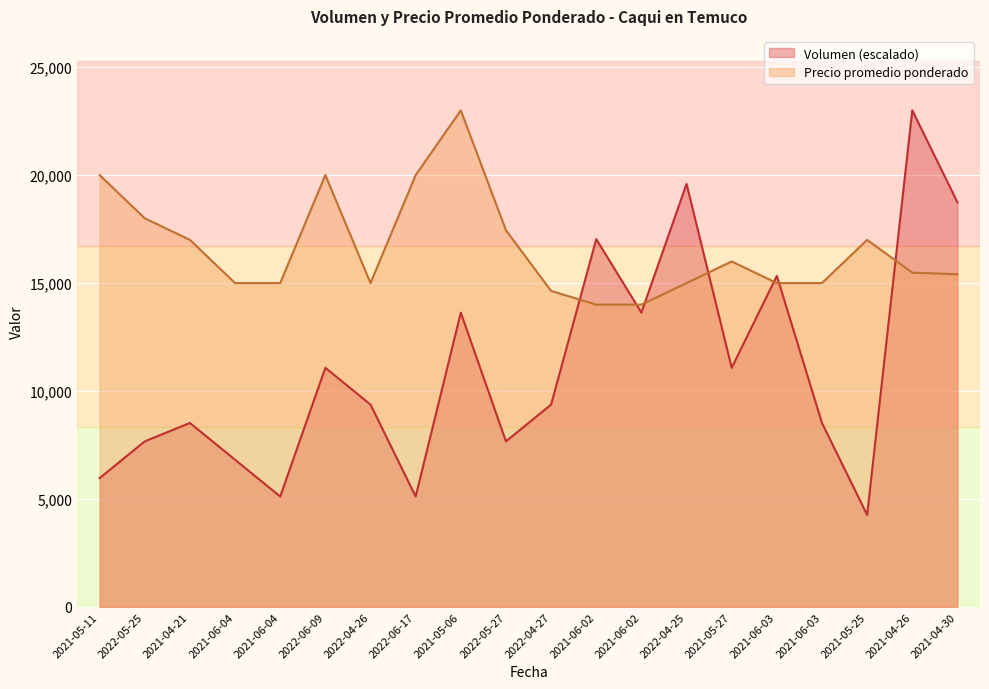

True or false: Precio promedio ponderado has a value of 10146.9 at 2022-06-17.

False